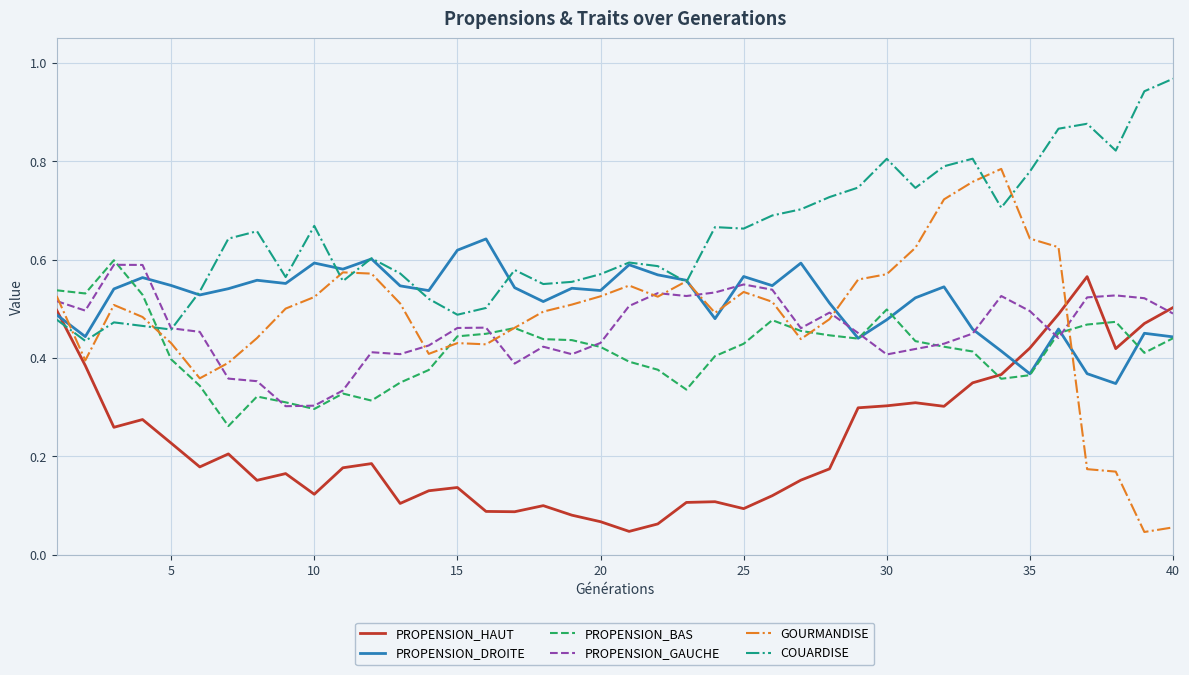

Which series has the widest spread of values?

GOURMANDISE